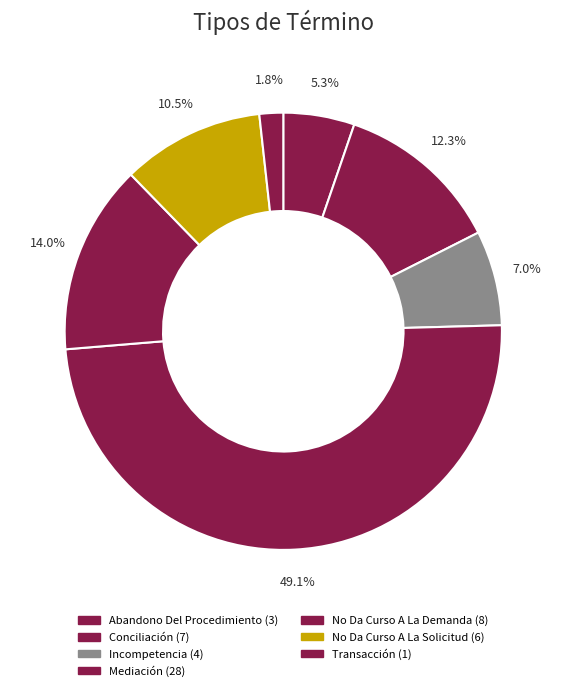

How many segments does this pie chart have?

7